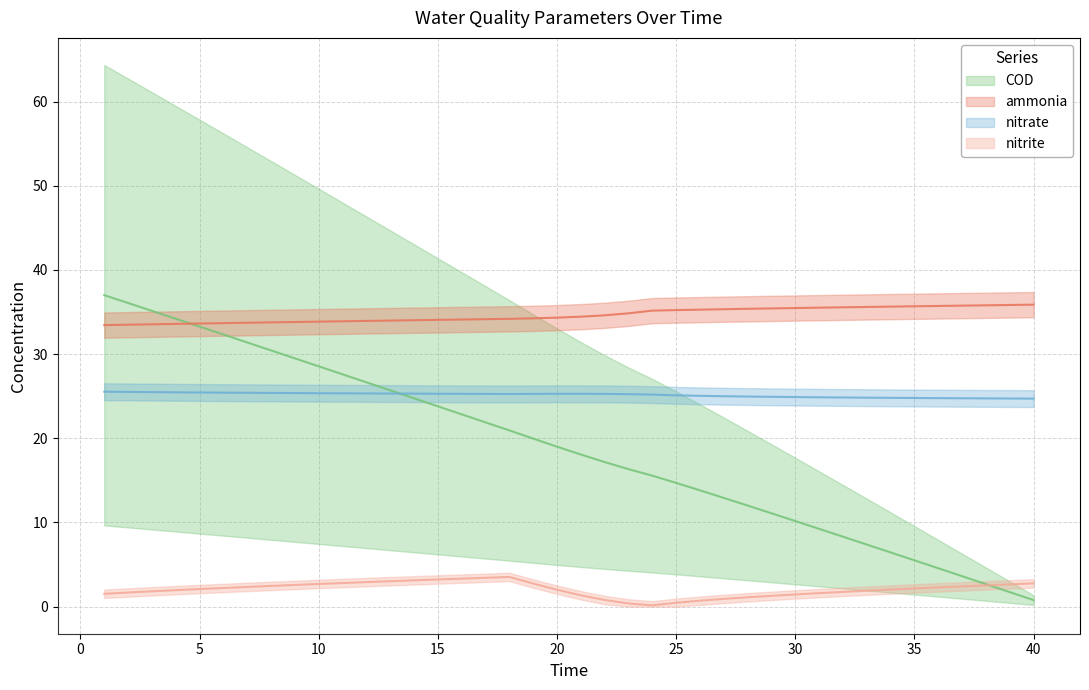

What is the difference between the maximum and minimum values in the COD series?

36.2